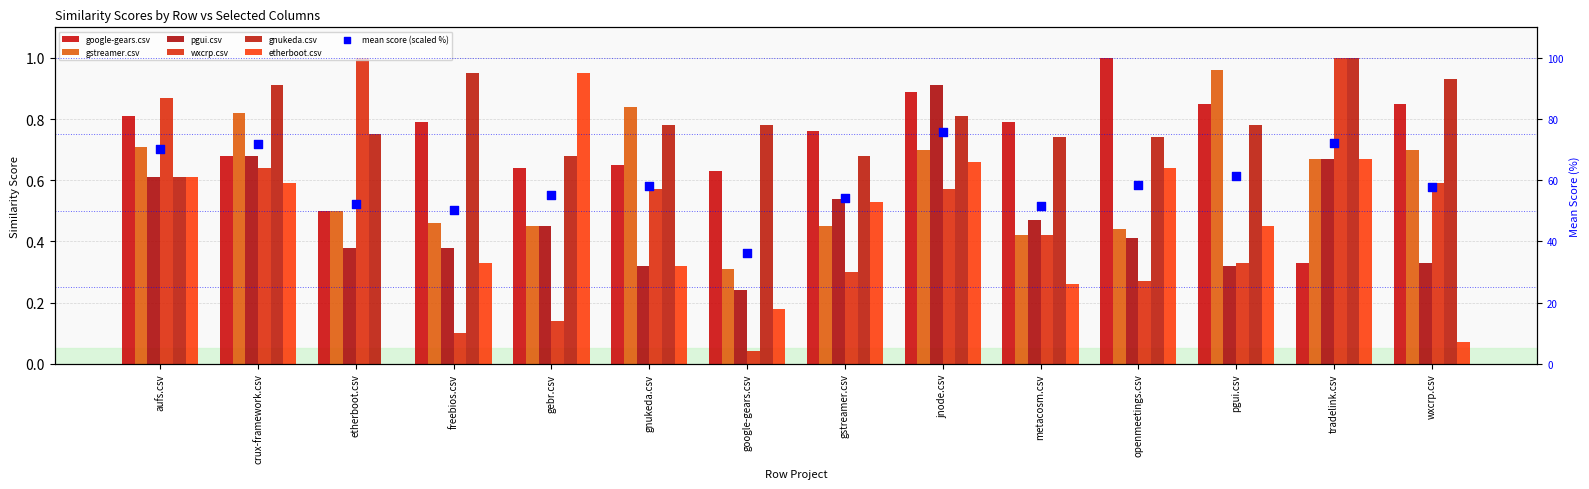

What is the total value across all series at gstreamer.csv?

3.3